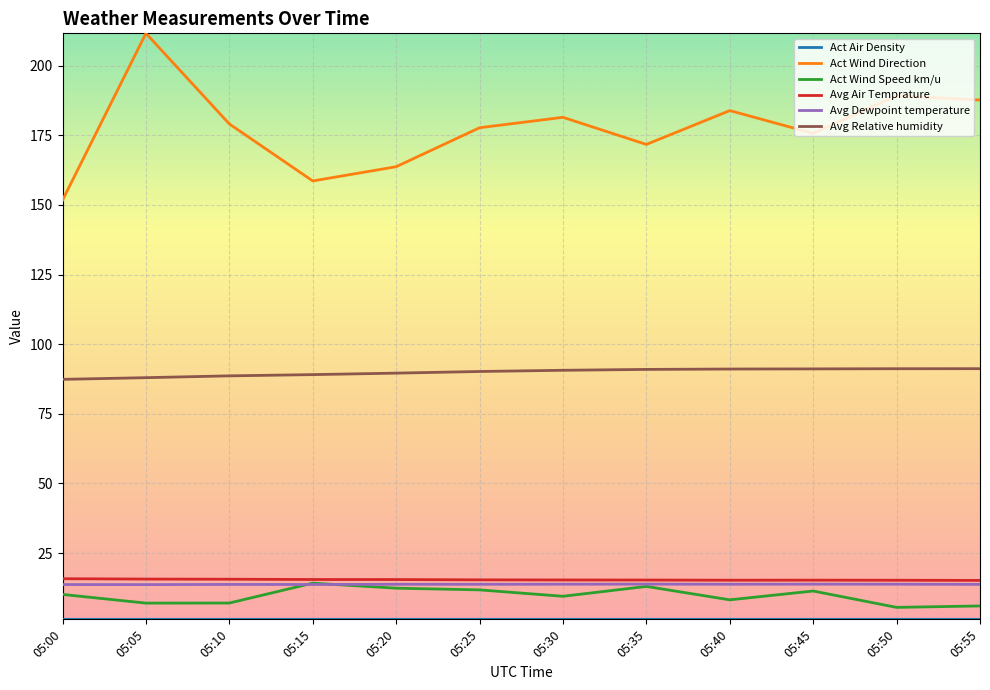

Which series has the largest total across all categories?

Act Wind Direction